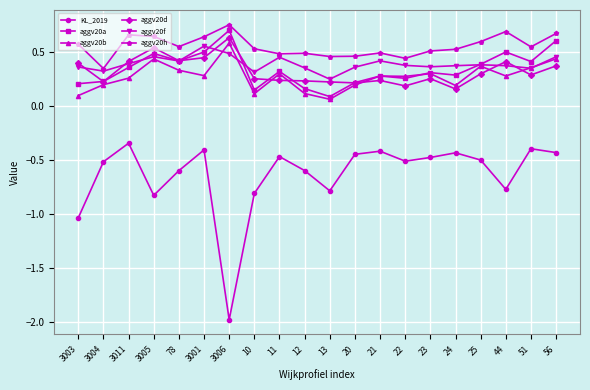

Is the value of aggv20h at 3011 greater than the value of aggv20f at 23?

Yes